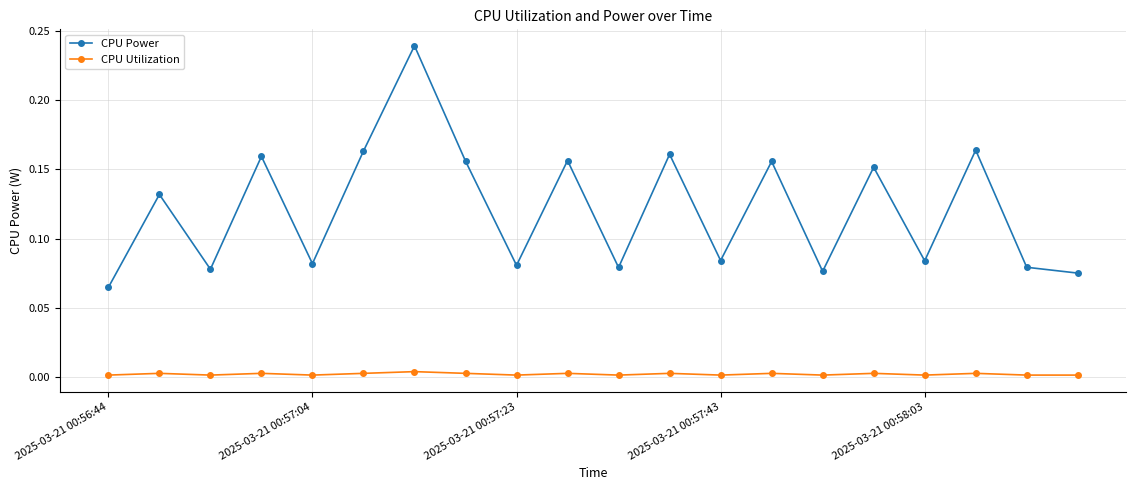

True or false: CPU Utilization and CPU Power cross at least once.

False